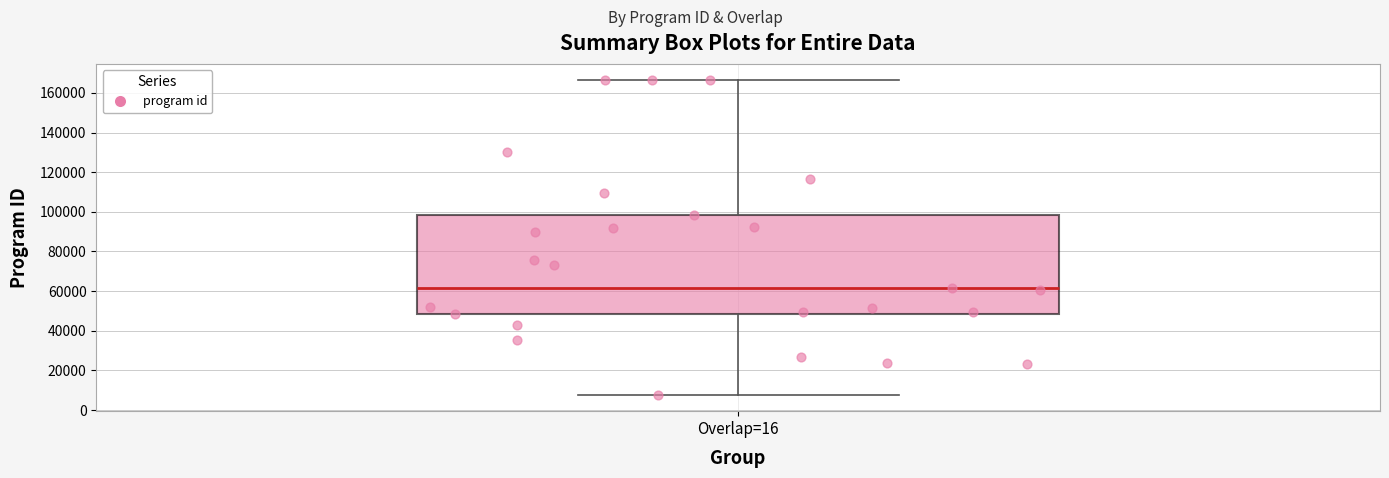

Transcribe this box plot: give where the median line is, the range the box spans, and where the two whiskers end, as read against the y-axis. The values are not printed on the chart, so give them approximately, as read against the axis.

median 62000, box 48000 to 98000, whiskers 8000 to 166000